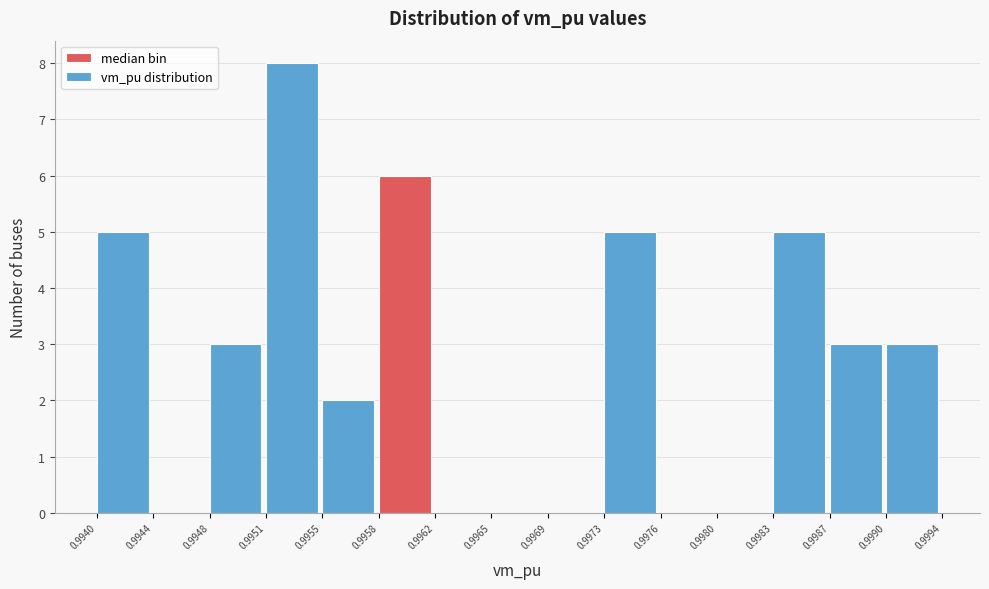

Over which range of the x-axis is the bar tallest?

0.9951 to 0.9955